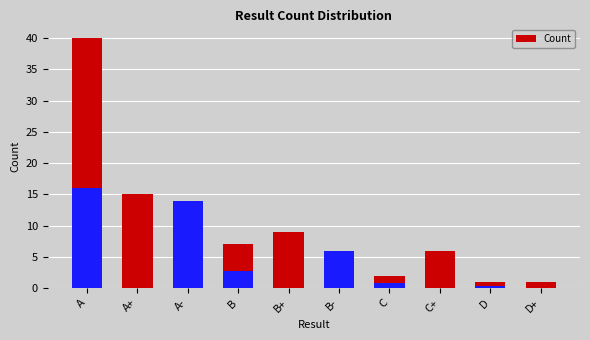

Which has a higher value, C or A+?

A+